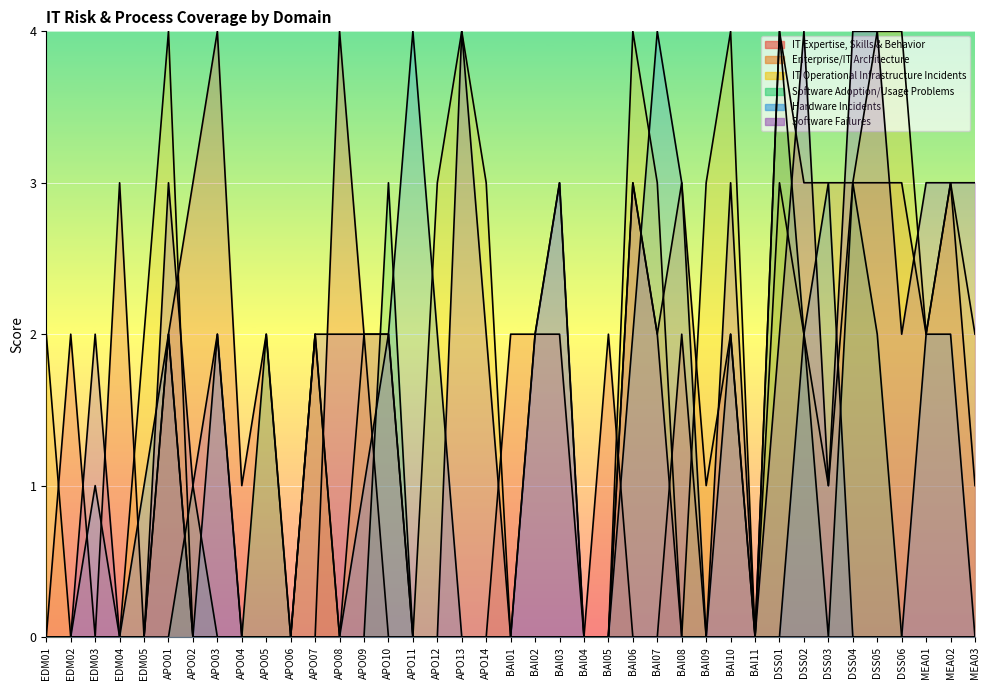

True or false: IT Expertise, Skills & Behavior and Hardware Incidents cross at least once.

True